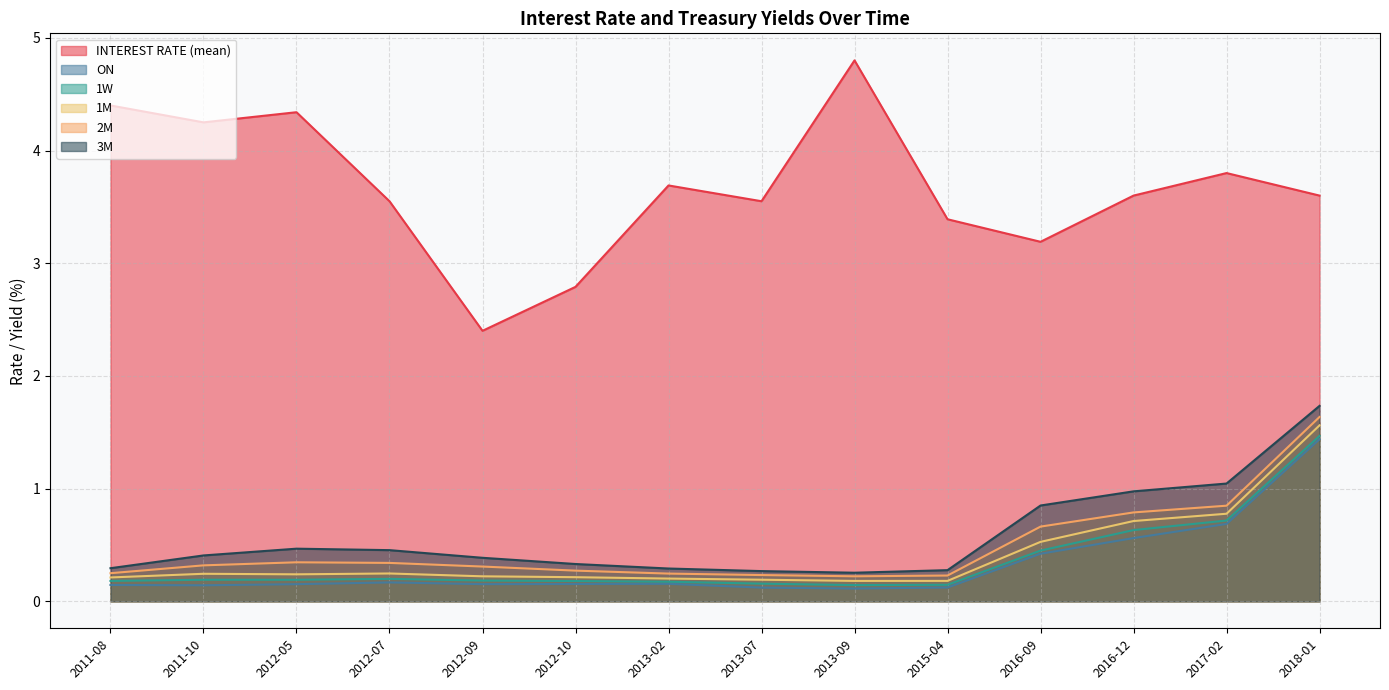

Which series has the largest total across all categories?

INTEREST RATE (mean)